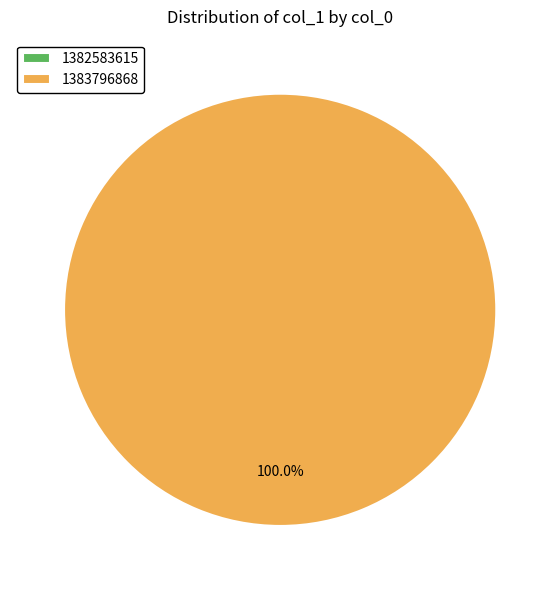

True or false: 1382583615 accounts for 1% of the total.

False